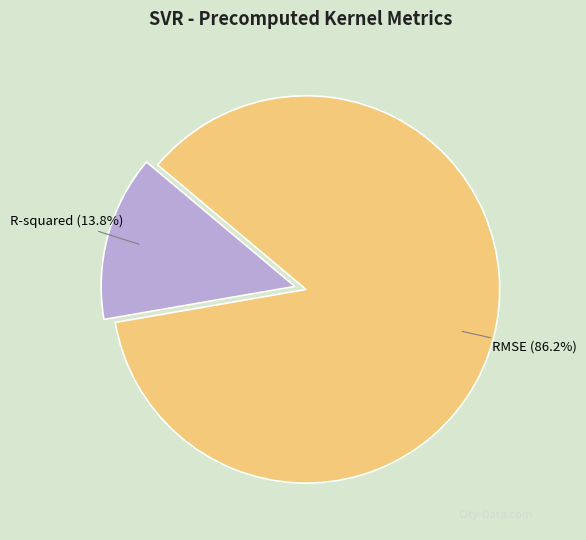

How many segments does this pie chart have?

2